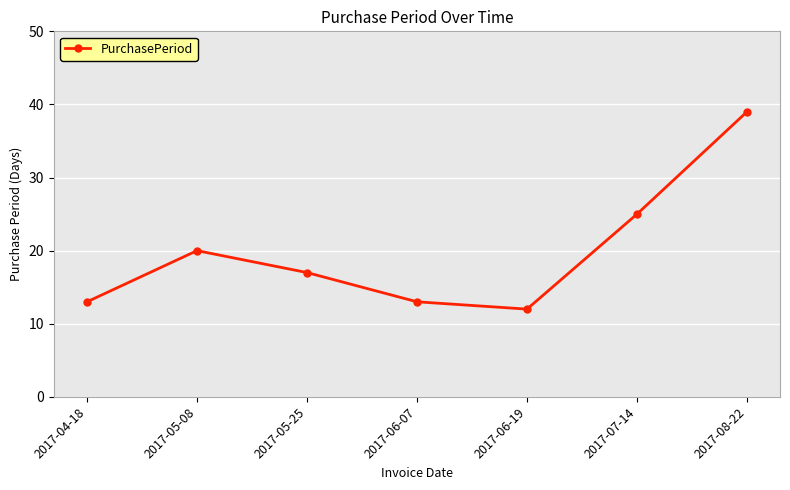

Which has a higher value, 2017-08-22 or 2017-05-25?

2017-08-22